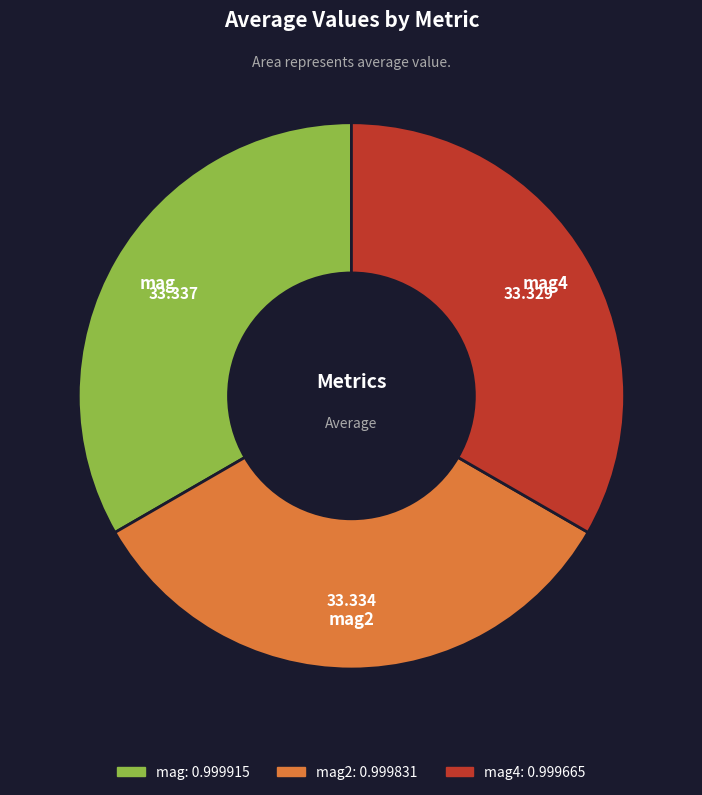

Is mag2 the majority of the pie?

No